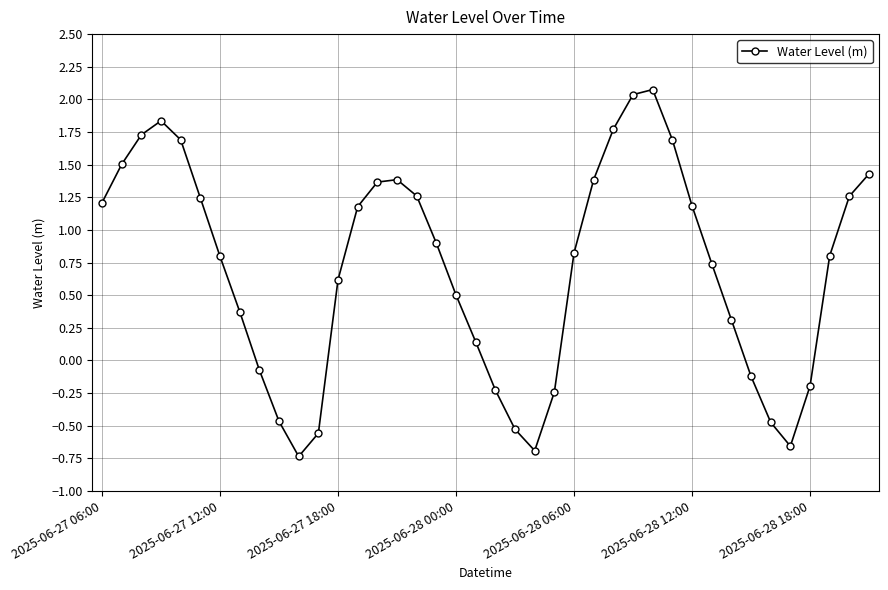

What is the value of the 30th point from the left?

1.7